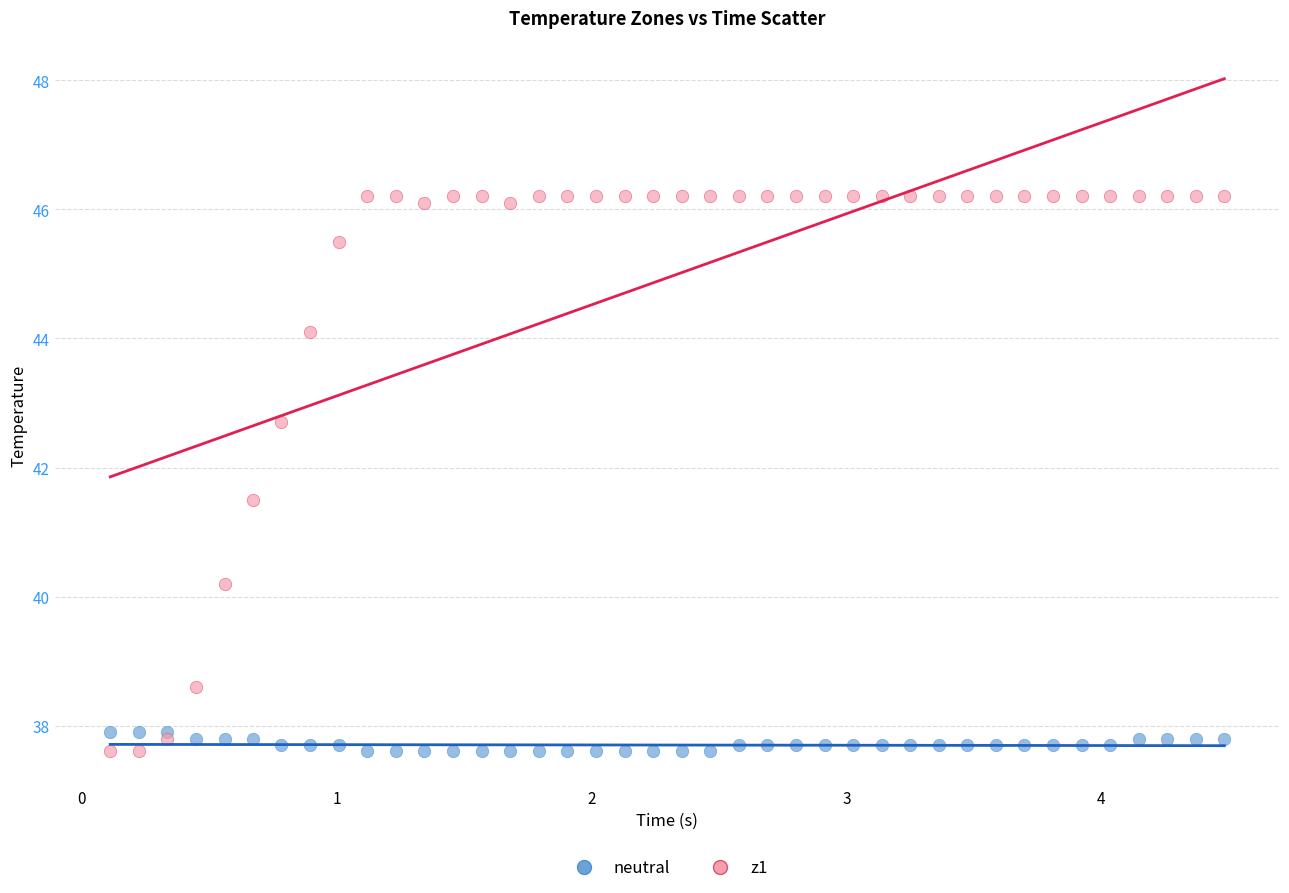

What are all the series names shown in the legend?

neutral, z1